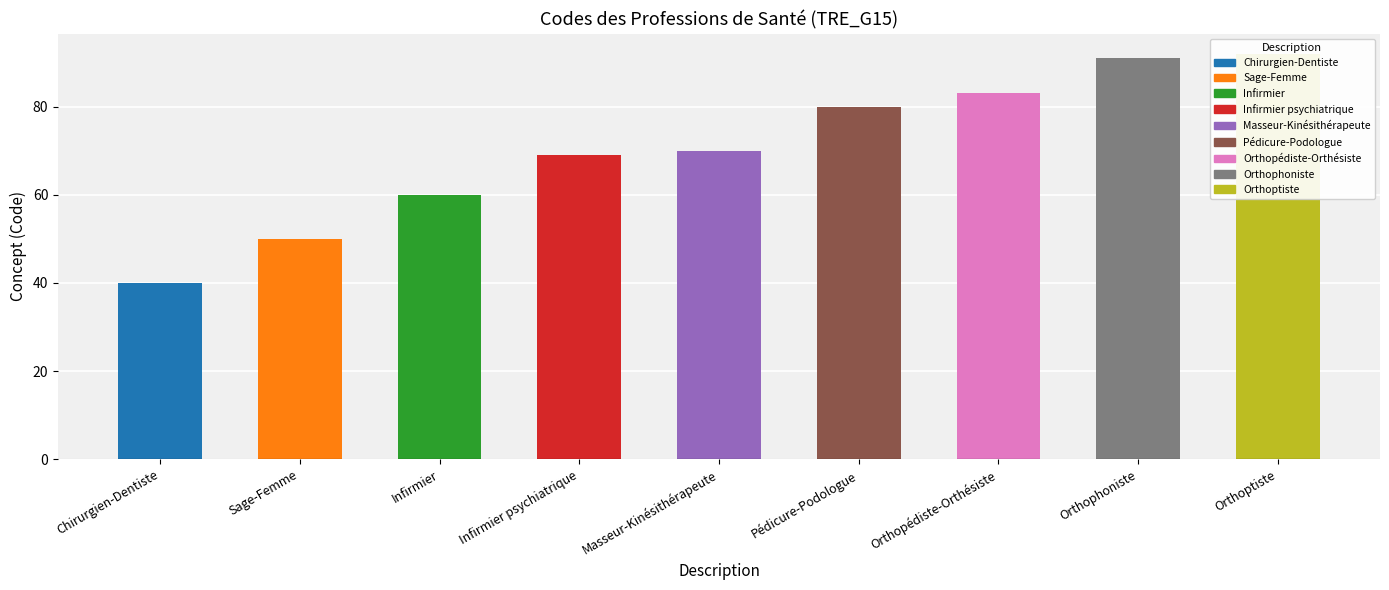

True or false: the data shows 80 at Pédicure-Podologue.

True